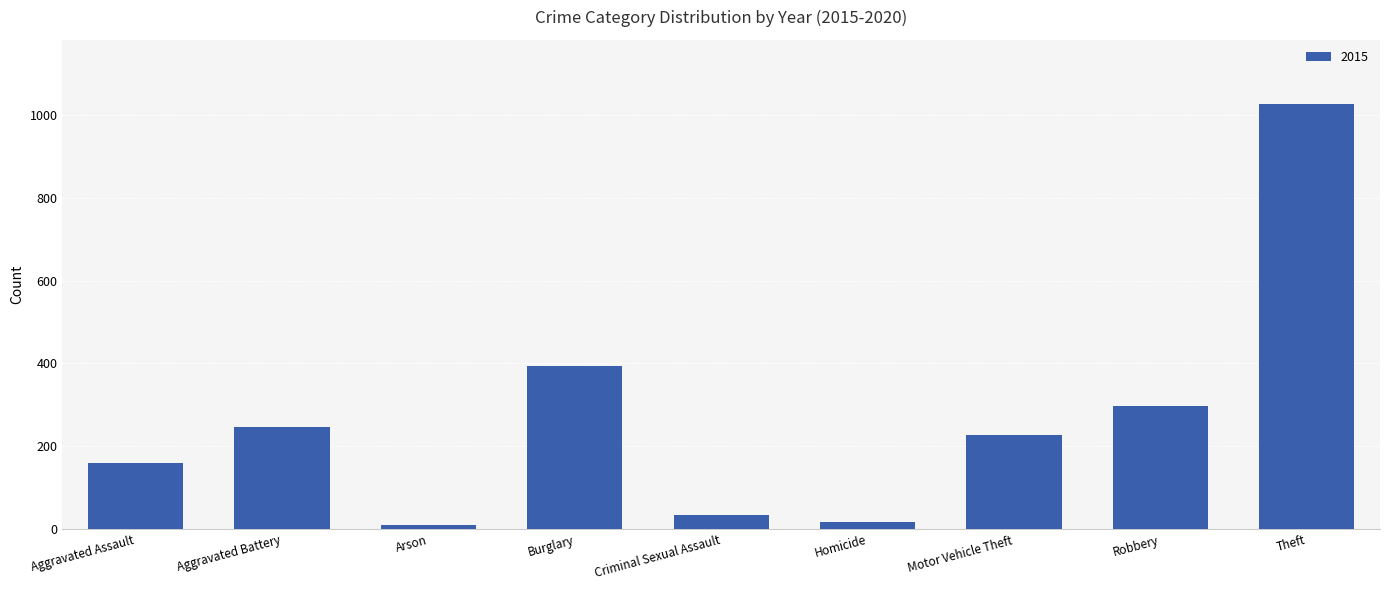

What is the label of the 7th bar from the left?

Motor Vehicle Theft